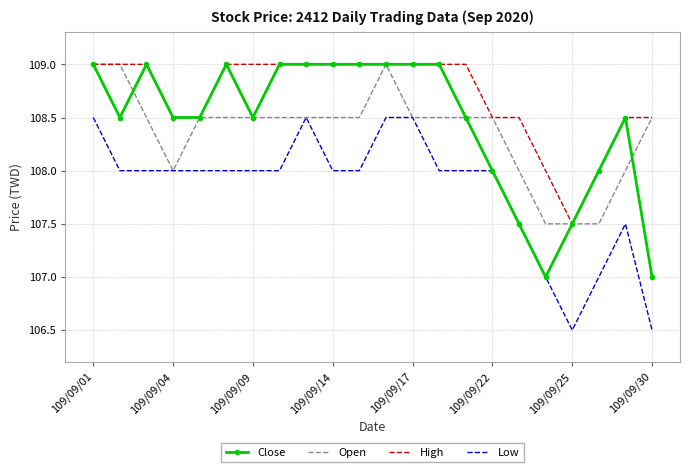

Reading right to left, extract all data points from this chart.

Close: 107.0	108.5	108.0	107.5	107.0	107.5	108.0	108.5	109.0	109.0	109.0	109.0	109.0	109.0	109.0	108.5	109.0	108.5	108.5	109.0	108.5	109.0
Open: 108.5	108.0	107.5	107.5	107.5	108.0	108.5	108.5	108.5	108.5	109.0	108.5	108.5	108.5	108.5	108.5	108.5	108.5	108.0	108.5	109.0	109.0
High: 108.5	108.5	108.0	107.5	108.0	108.5	108.5	109.0	109.0	109.0	109.0	109.0	109.0	109.0	109.0	109.0	109.0	108.5	108.5	109.0	109.0	109.0
Low: 106.5	107.5	107.0	106.5	107.0	107.5	108.0	108.0	108.0	108.5	108.5	108.0	108.0	108.5	108.0	108.0	108.0	108.0	108.0	108.0	108.0	108.5